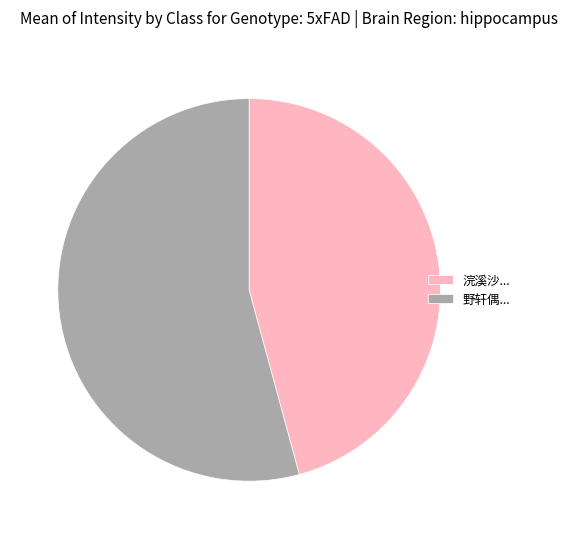

Which slice is the largest?

野轩偶...